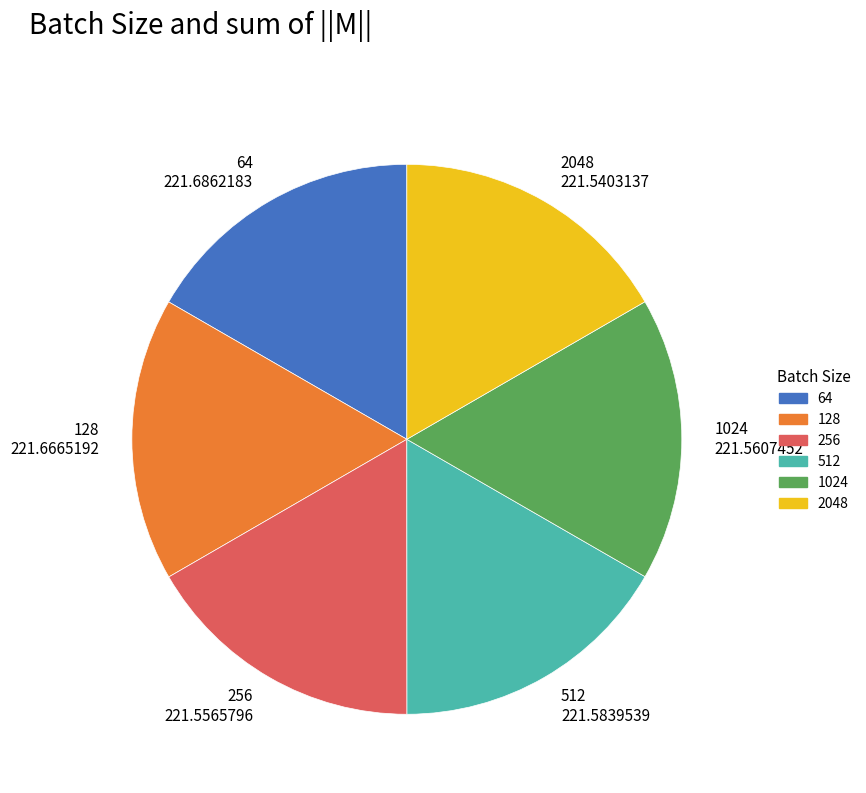

Do 64 and 256 together represent more than half of the pie?

No